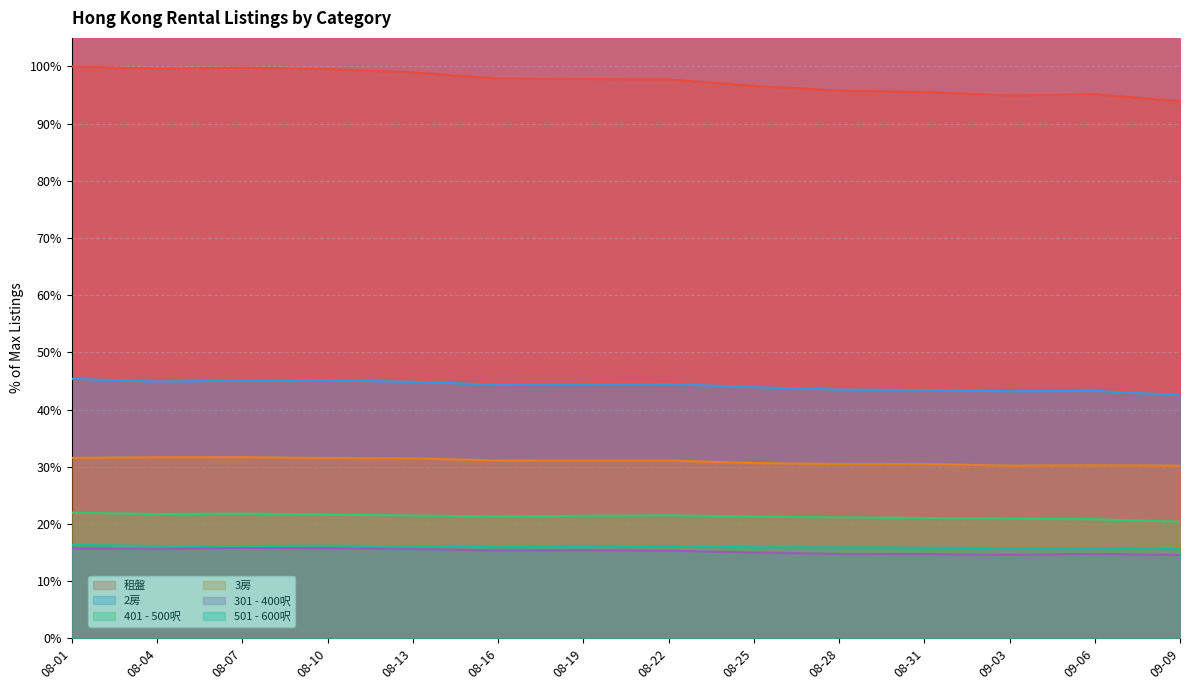

What position from the left is 08-01?

1